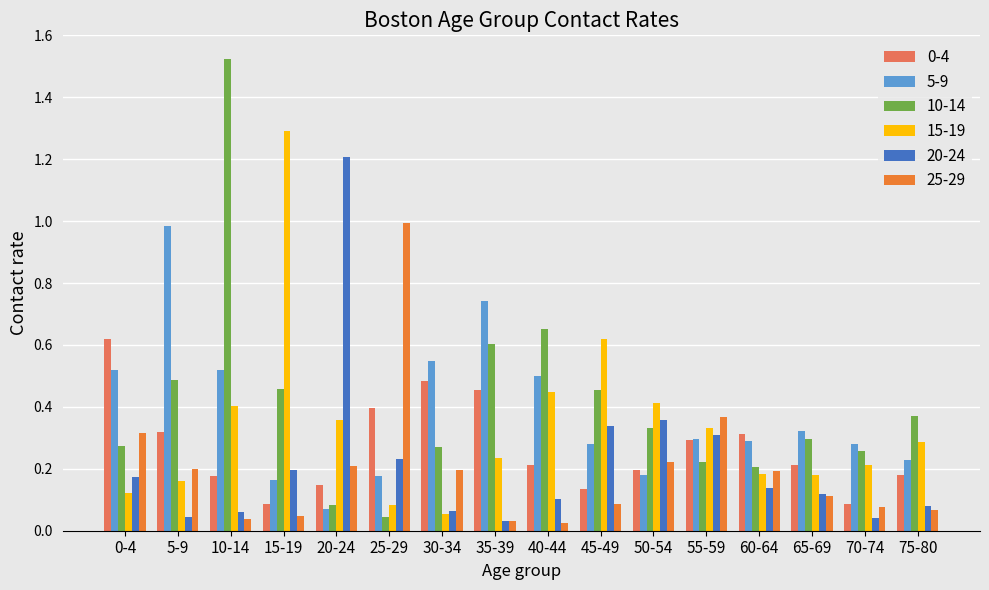

Which series has the largest range (max minus min)?

10-14